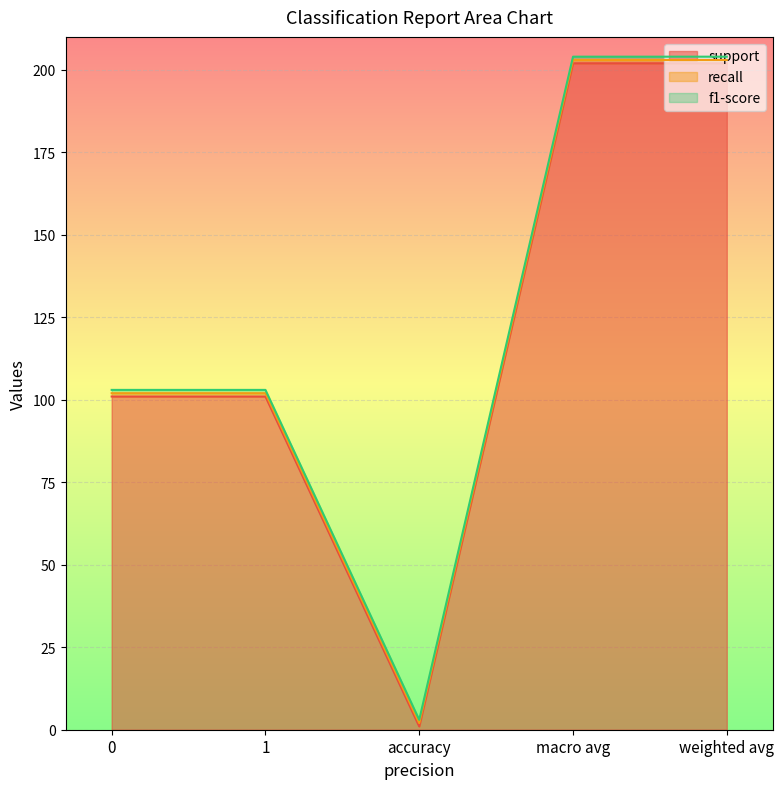

The value of recall at 0 is 1. True or false?

True